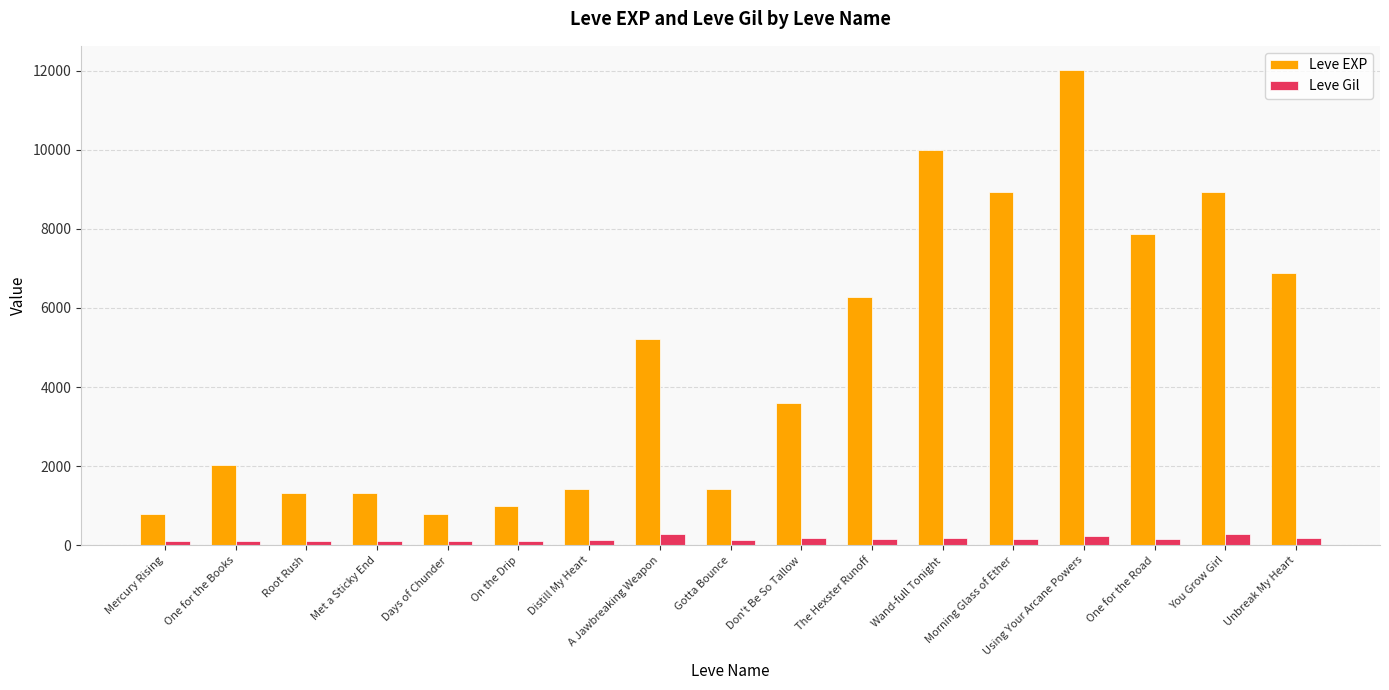

What is the difference between the maximum and second lowest values in the Leve EXP series?

11230